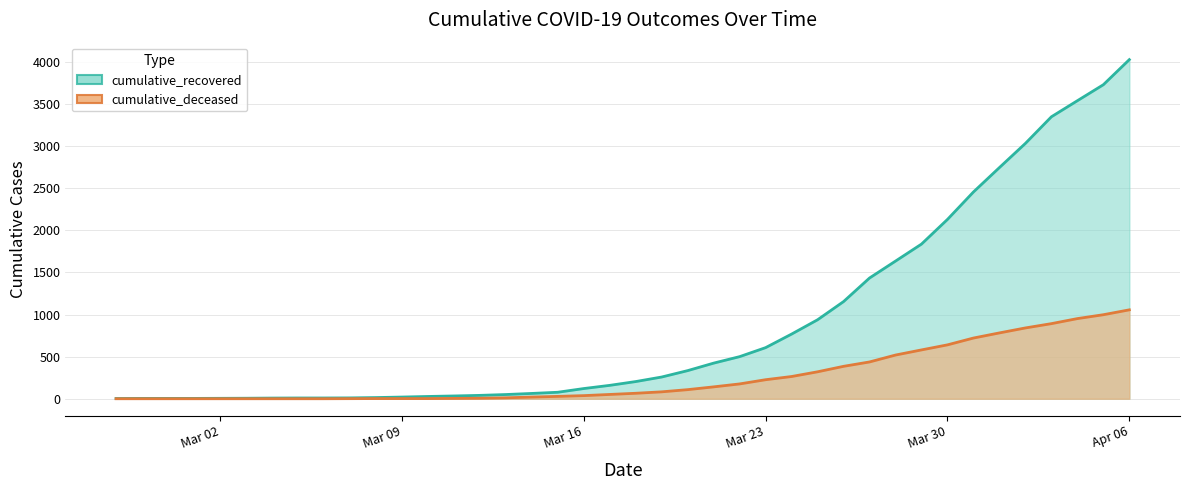

What is the highest value of the cumulative_recovered series?

4028